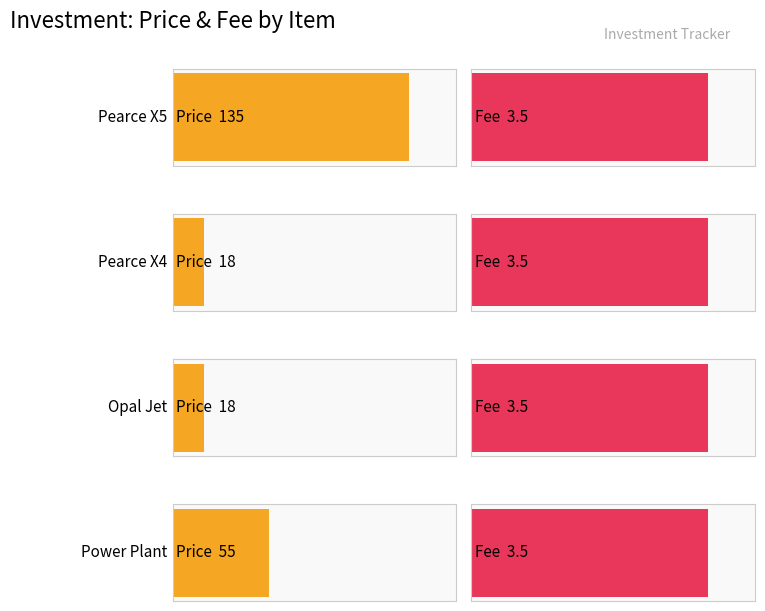

How many bars are there in each group?

2